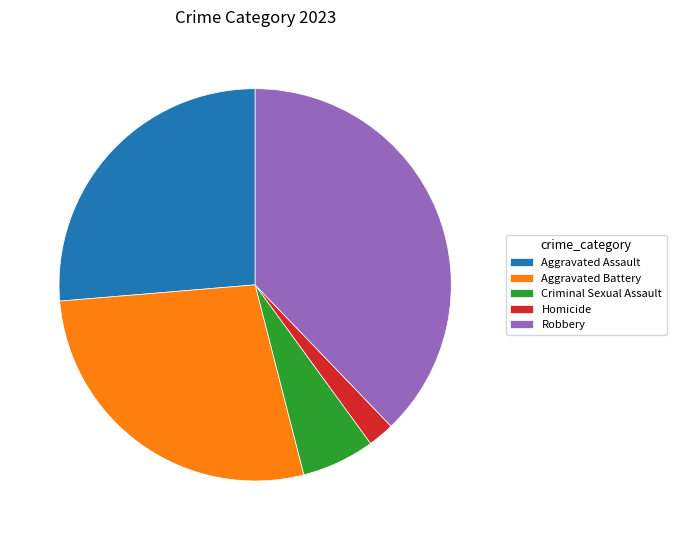

Approximately how many times larger is the value at Aggravated Battery compared to Criminal Sexual Assault?

4.6